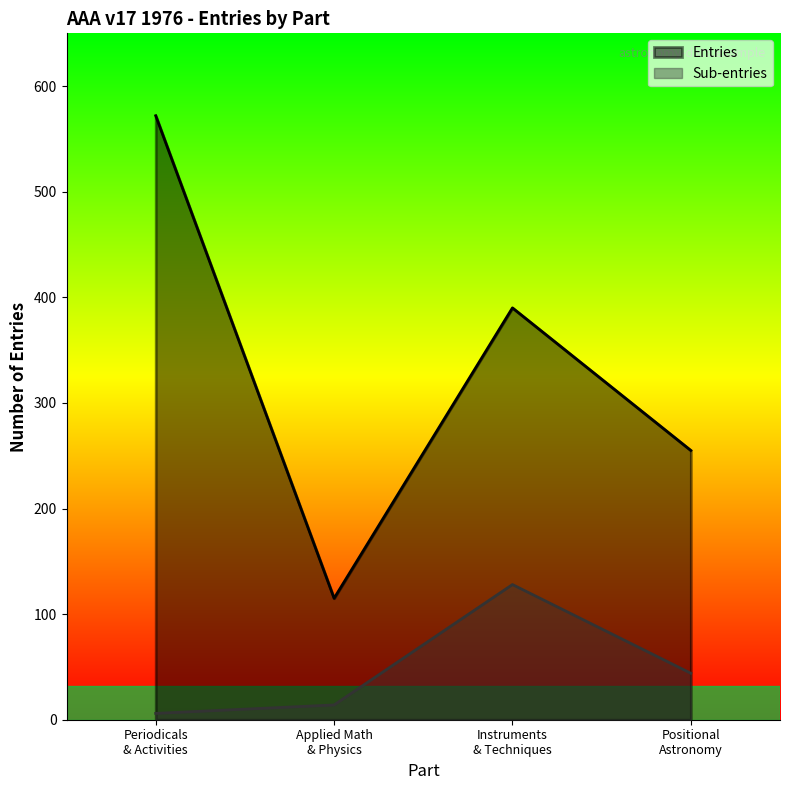

Which series has the largest total across all categories?

Entries